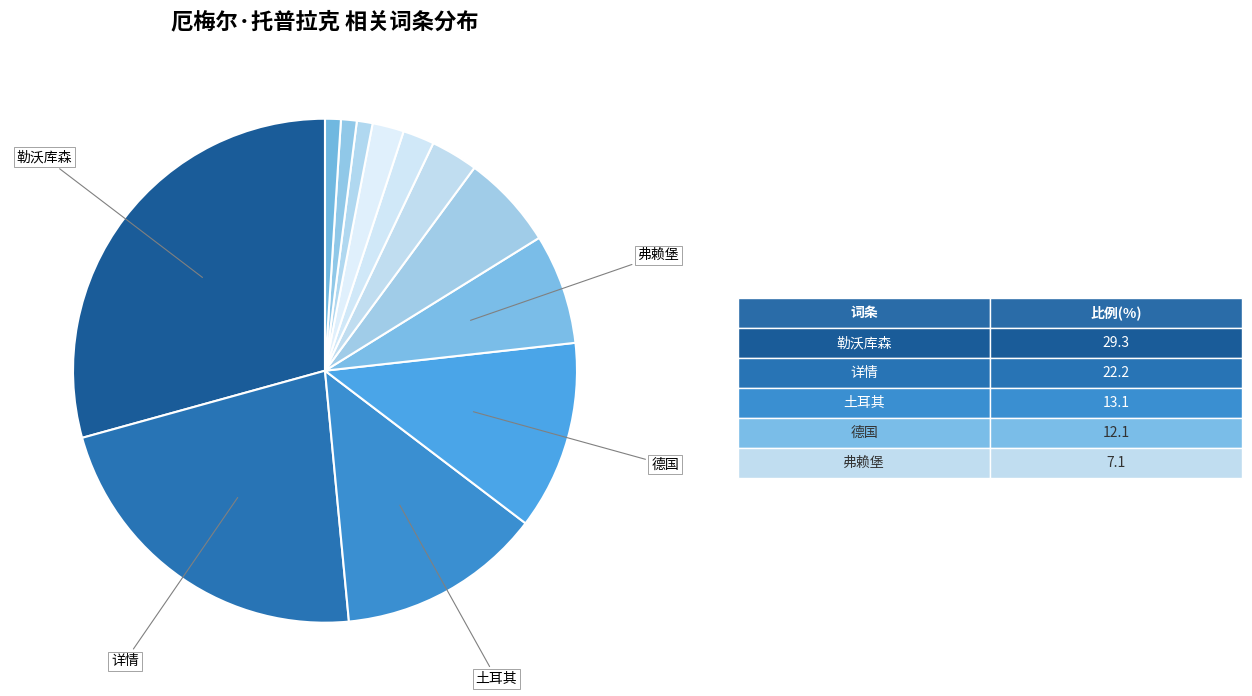

How many segments does this pie chart have?

12